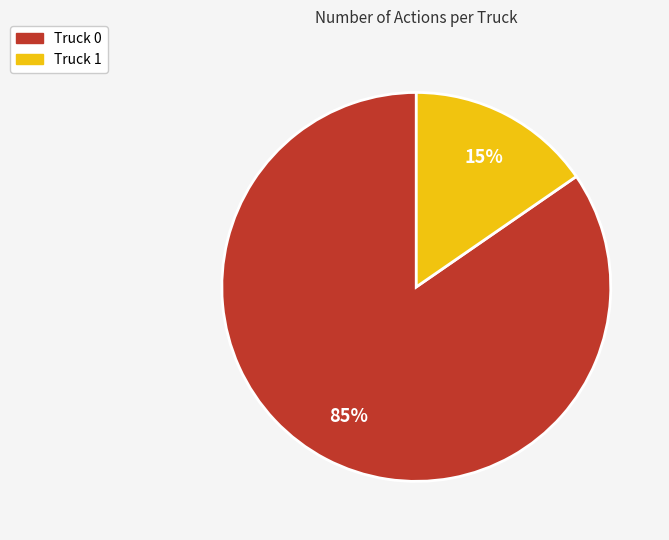

Which slice represents more than half of the pie?

Truck 0